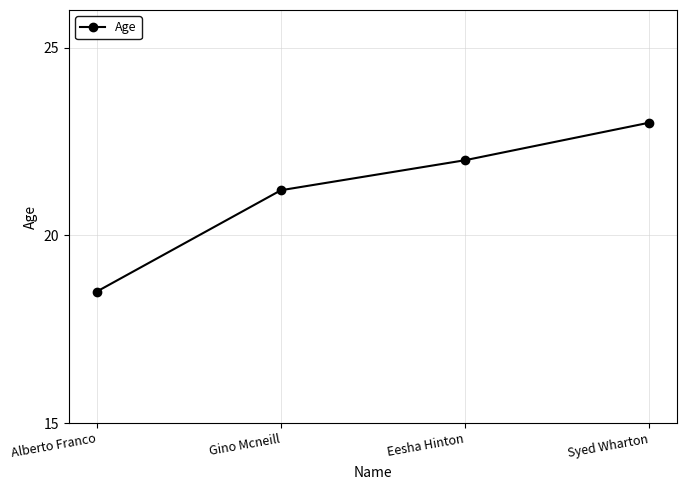

Where is the data nearest to the value 20?

Gino Mcneill